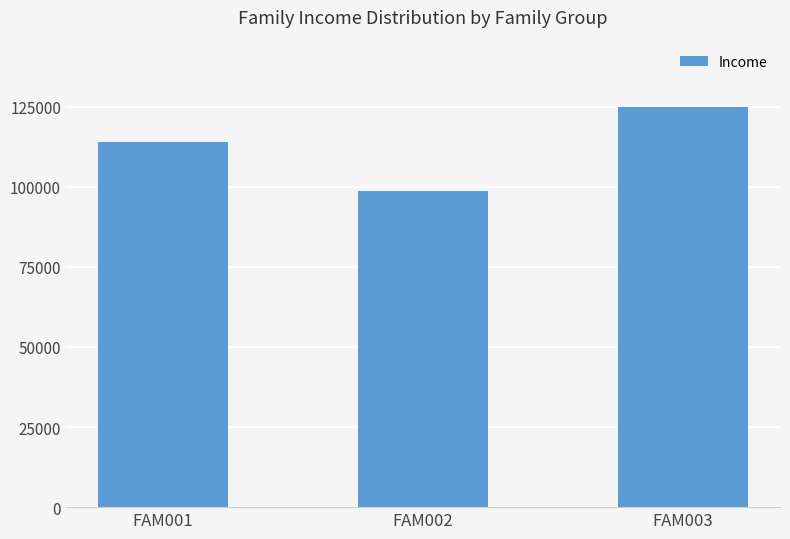

Between FAM003 and FAM002, which is larger?

FAM003